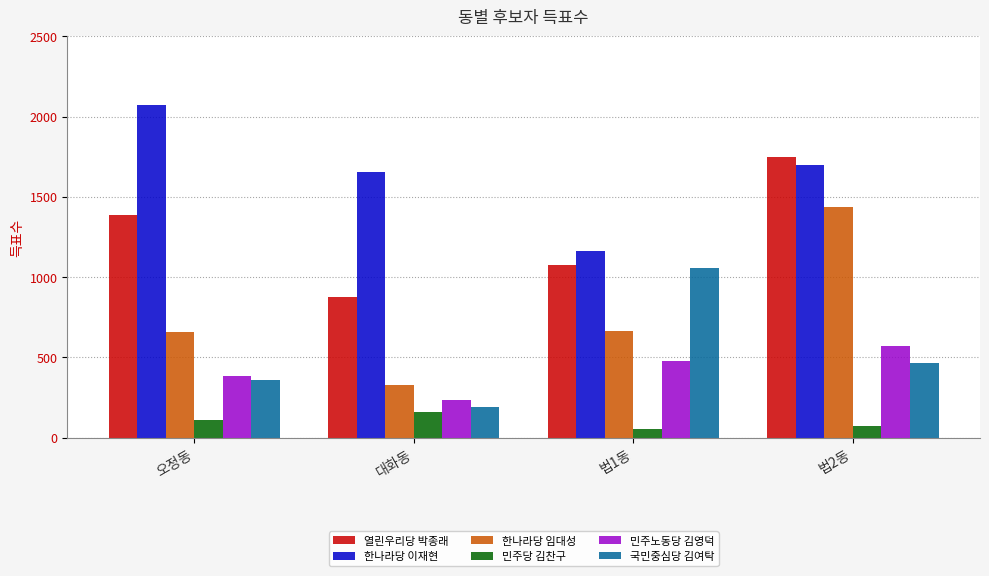

Which category has the lowest value in the 국민중심당 김여탁 series?

대화동